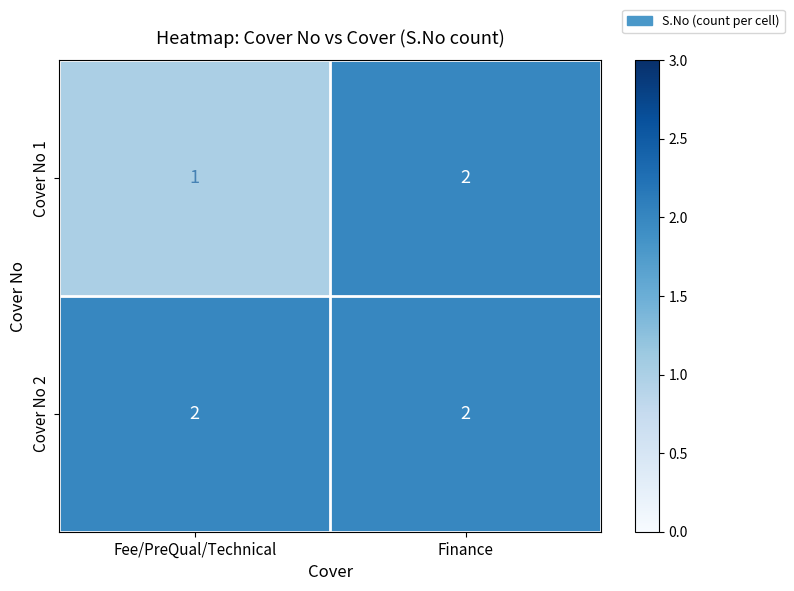

True or false: Cover No 1 has a value of 1 at Finance.

False